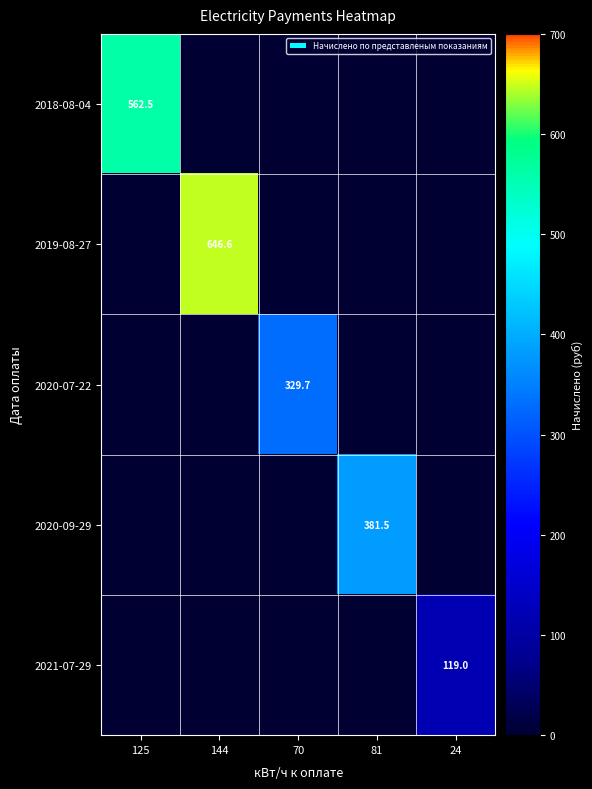

Is it true that 2020-09-29 equals 381.5 at 81?

True